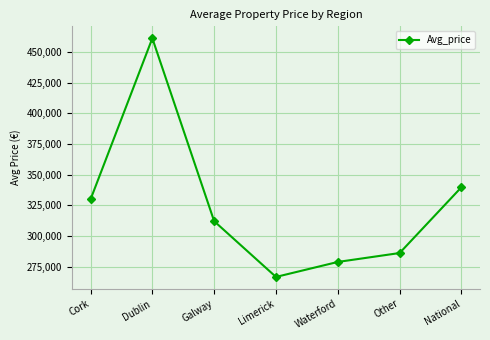

Reading left to right, extract all data points from this chart.

329749	461250	312049	266578	278803	286082	339778